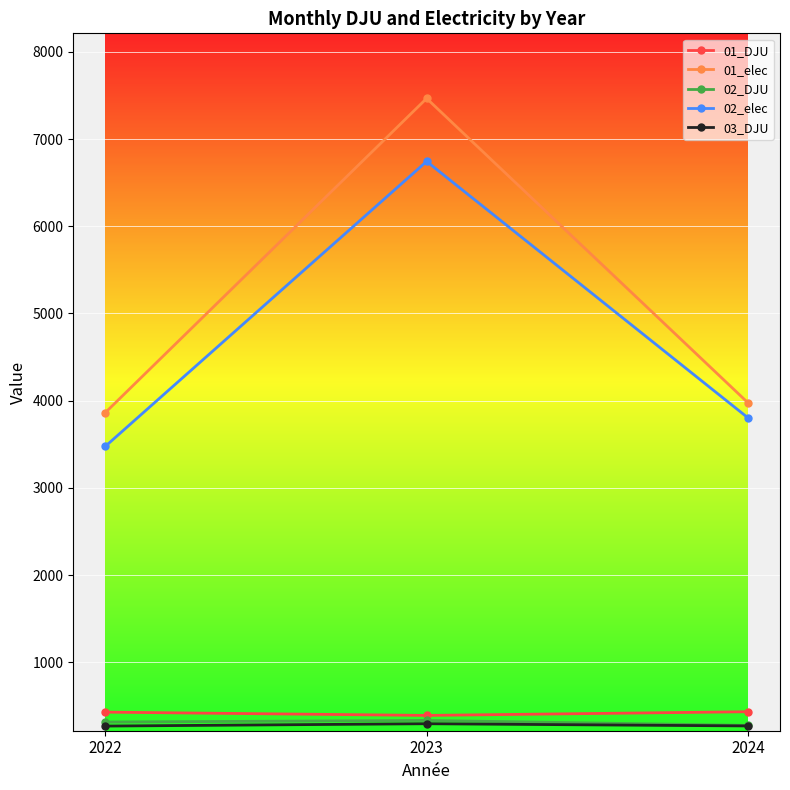

The 03_DJU series shows 267.1 at 2022. True or false?

True